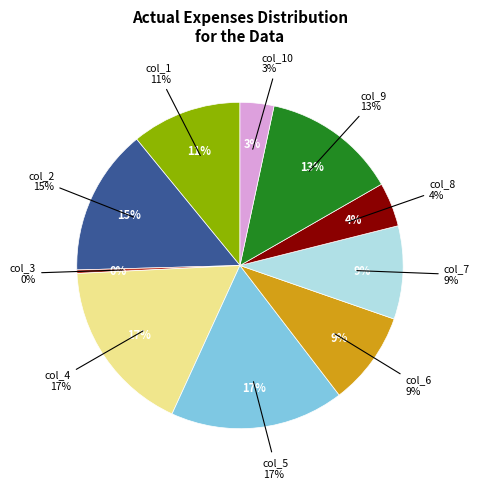

What percentage is NOT represented by col_10?

96.6%